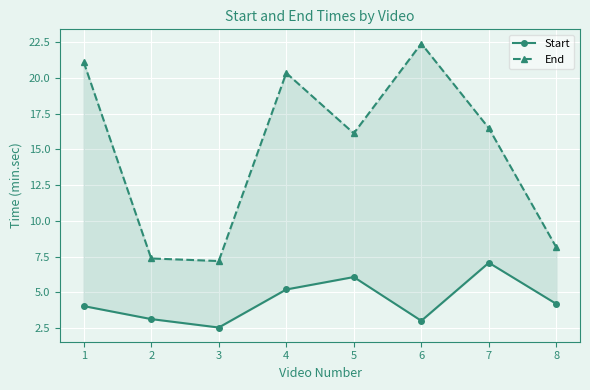

What is the value of the End point at the 2nd from the left?

7.4